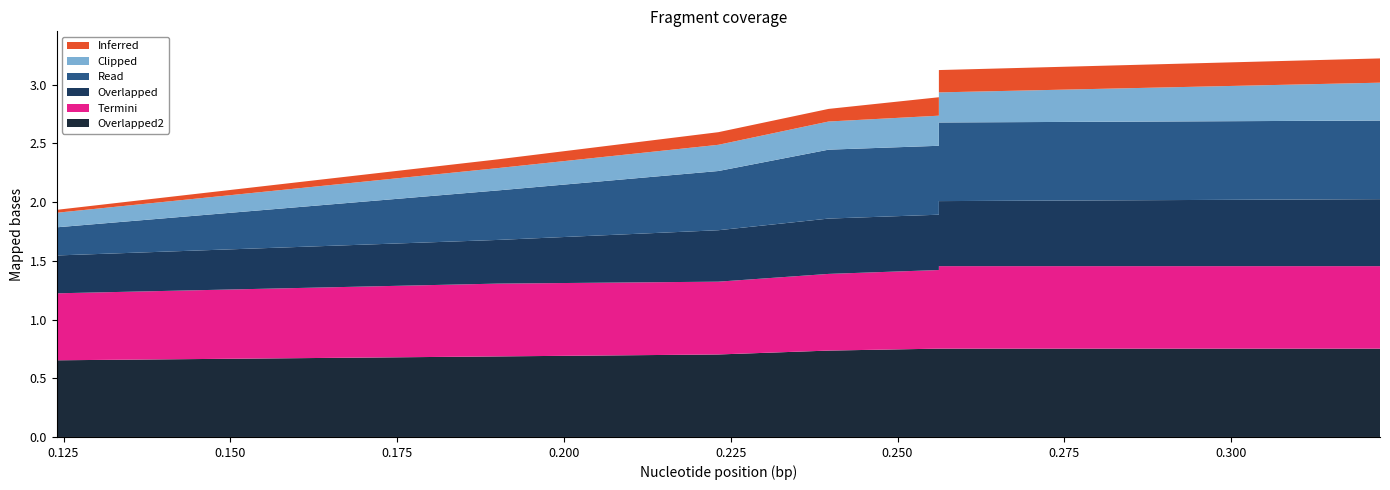

Reading left to right, extract all data points from this chart.

col_1: 0=0.0	1=0.1	2=0.1	3=0.1	4=0.2	5=0.2	6=0.2	7=0.2	8=0.2	9=0.2
col_4: 0=0.3	1=0.4	2=0.4	3=0.5	4=0.5	5=0.5	6=0.6	7=0.6	8=0.6	9=0.6
col_2: 0=0.2	1=0.4	2=0.5	3=0.6	4=0.6	5=0.6	6=0.7	7=0.7	8=0.7	9=0.7
col_3: 0=0.6	1=0.6	2=0.6	3=0.7	4=0.7	5=0.7	6=0.7	7=0.7	8=0.7	9=0.7
col_6: 0=0.1	1=0.2	2=0.2	3=0.2	4=0.3	5=0.3	6=0.3	7=0.3	8=0.3	9=0.3
col_5: 0=0.7	1=0.7	2=0.7	3=0.7	4=0.8	5=0.8	6=0.8	7=0.8	8=0.8	9=0.8